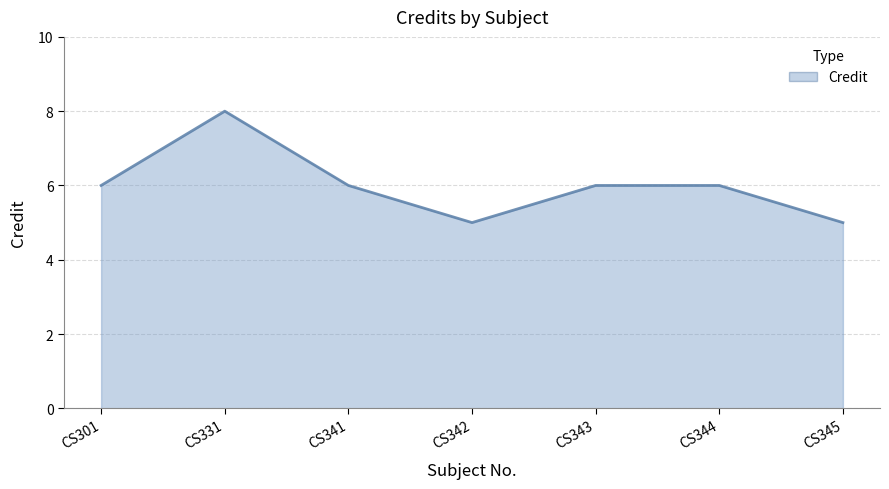

The value at CS301 is 3. True or false?

False